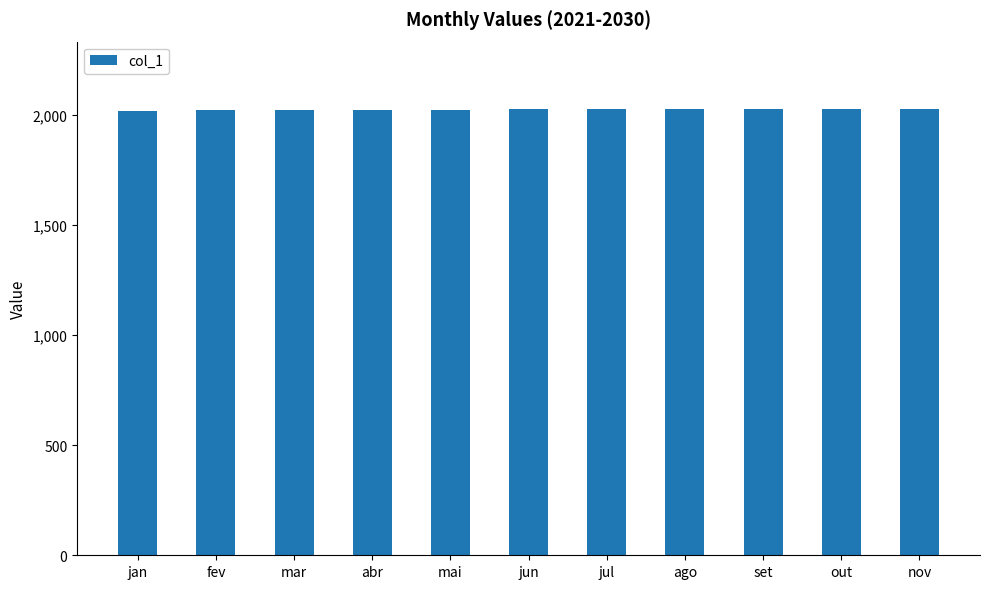

What is the sum of all values?

22281